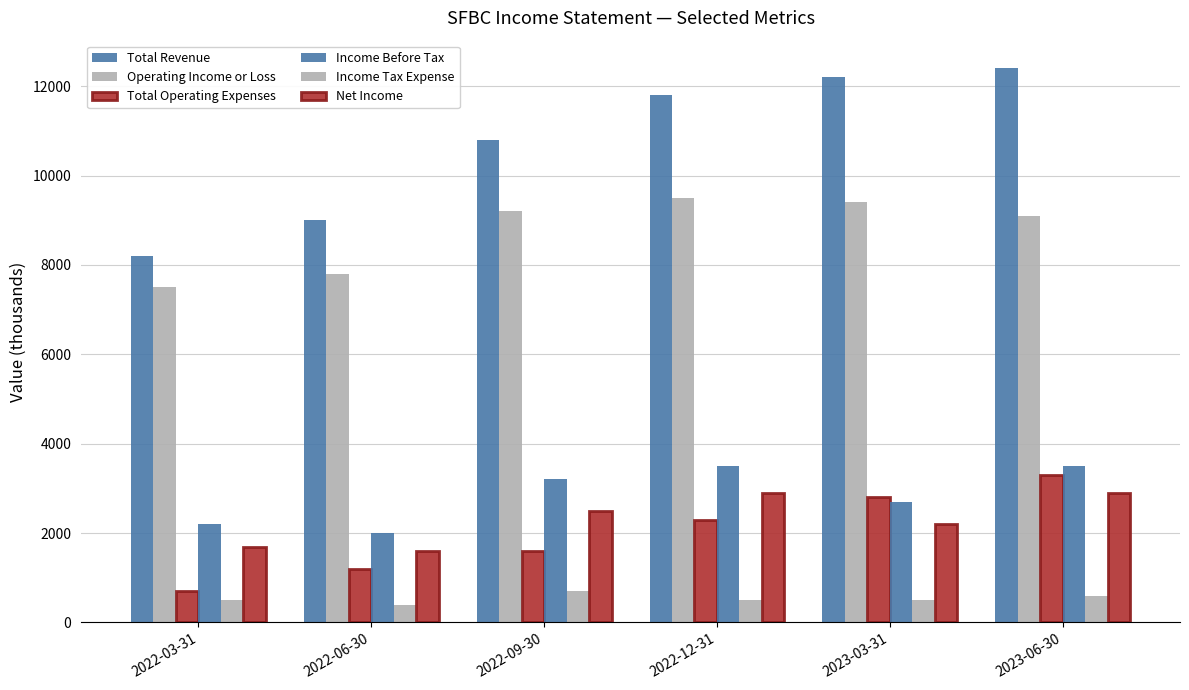

How many groups of bars are there?

6